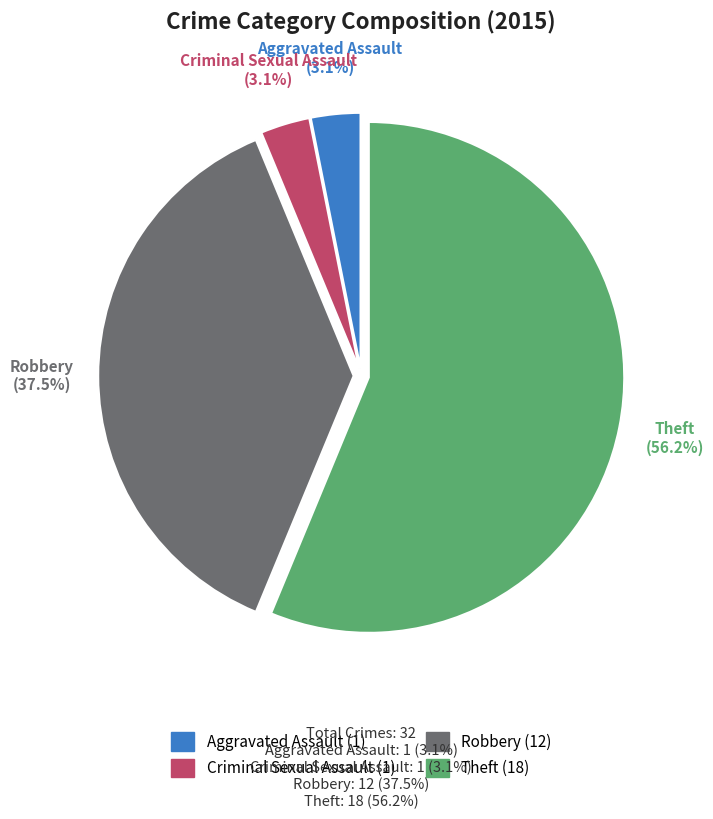

What percentage is the Criminal Sexual Assault slice, to the nearest percent?

3%